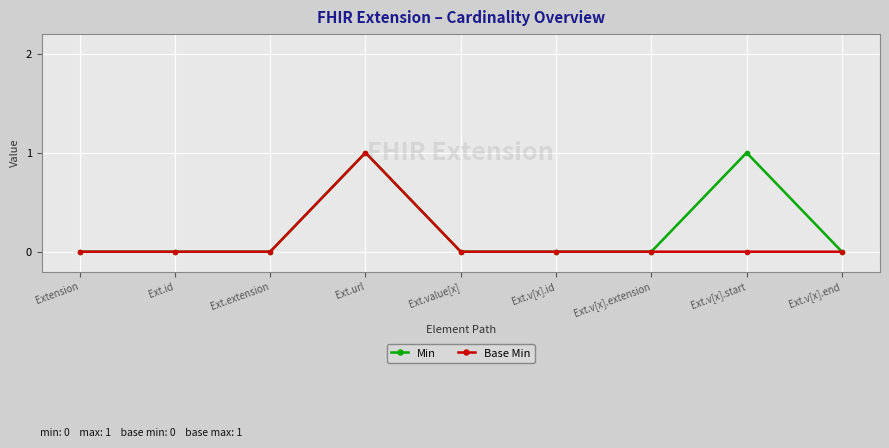

At which category is the sum across all series the highest?

Ext.url